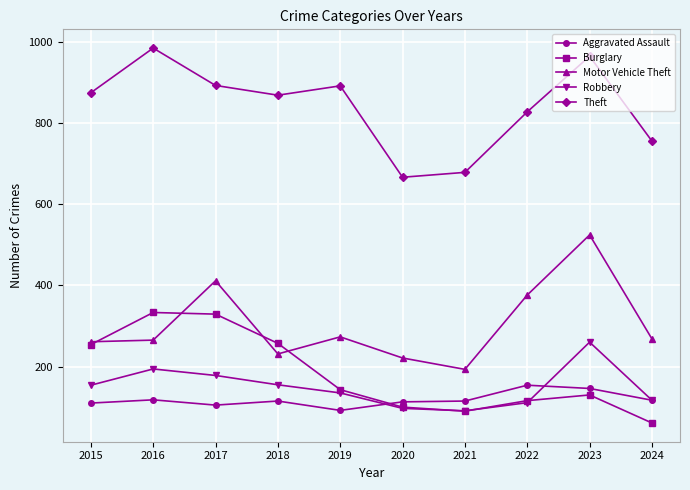

Is the value of Theft at 2021 greater than the value of Burglary at 2022?

Yes